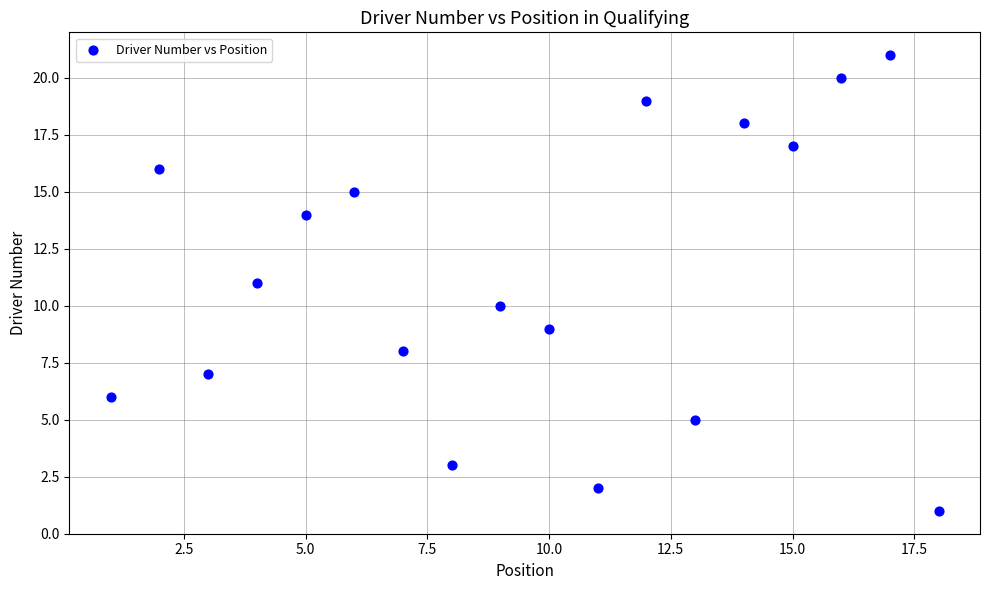

What is the range of X values (max minus min)?

17